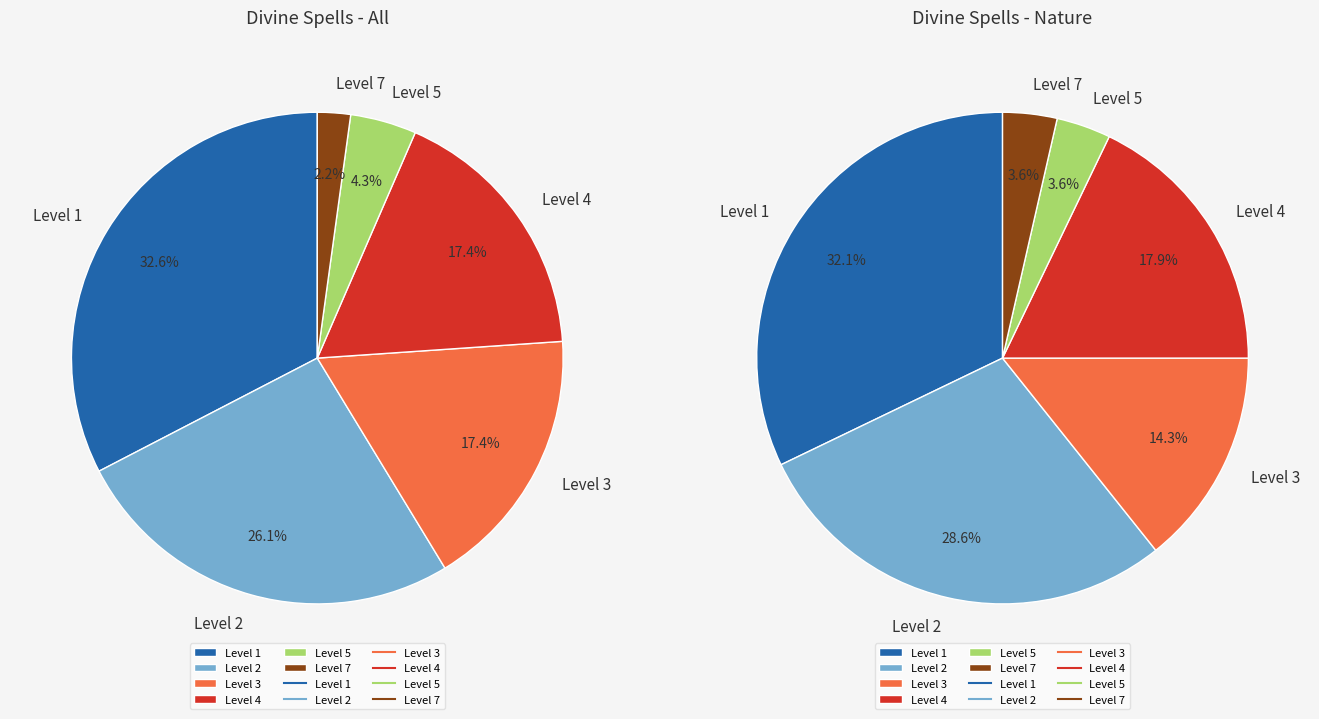

Combined, do Level 1 and Level 7 account for over 50%?

No